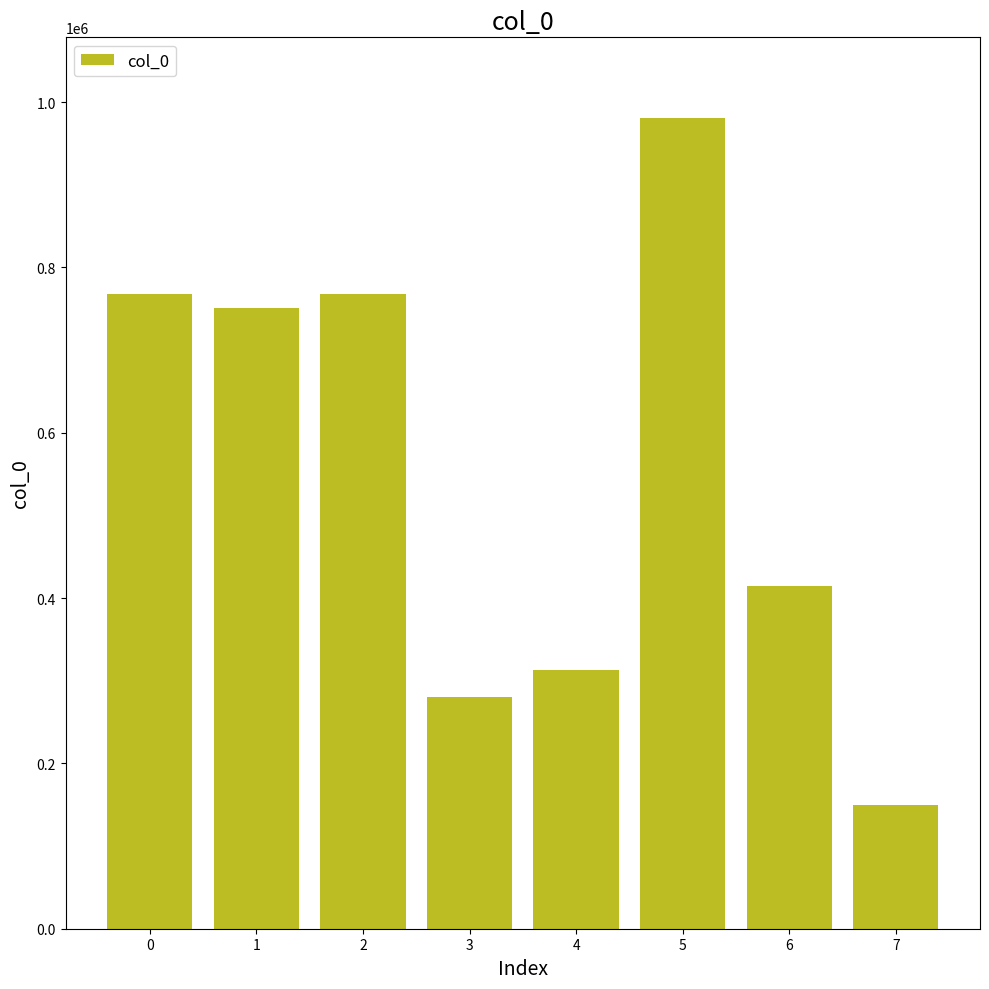

Which label corresponds to the largest value in the chart?

5